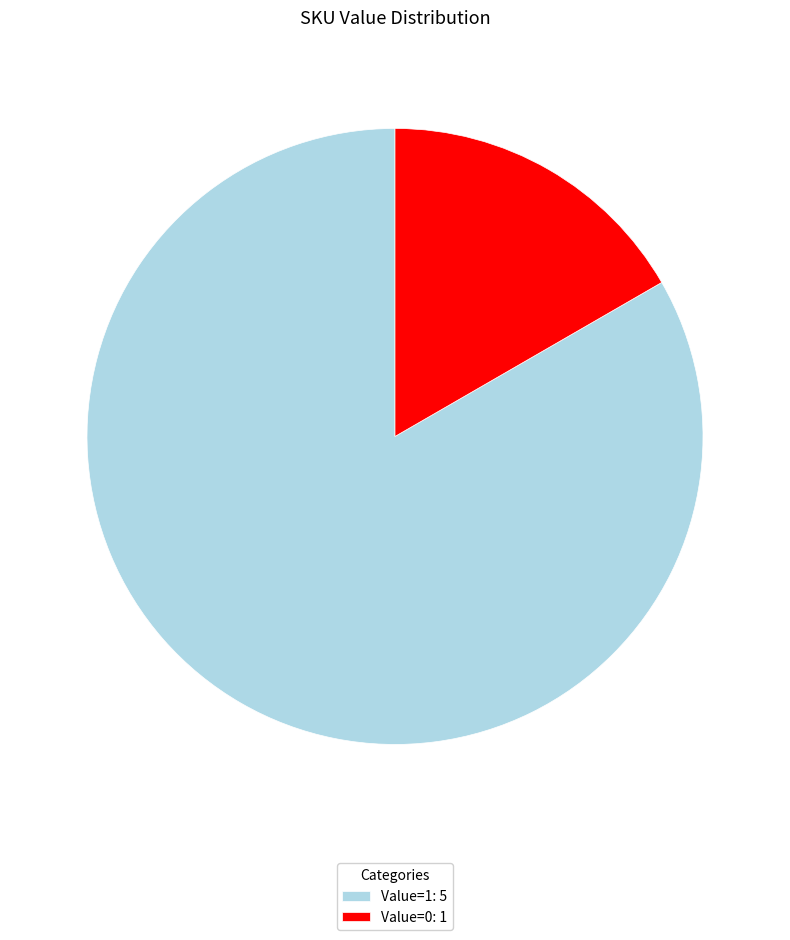

Is the sum of Value=1: 5 and Value=0: 1 greater than half?

Yes